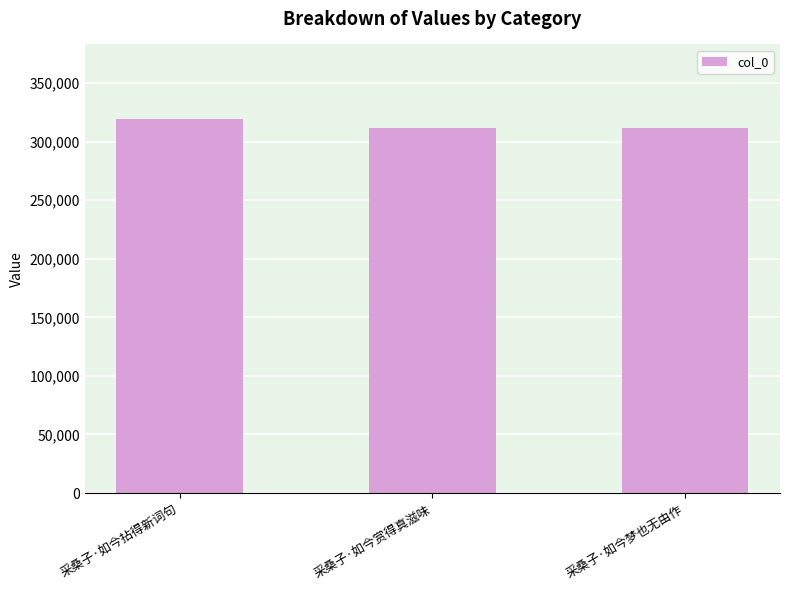

The chart shows a value of 538386 at 采桑子·如今拈得新词句. True or false?

False